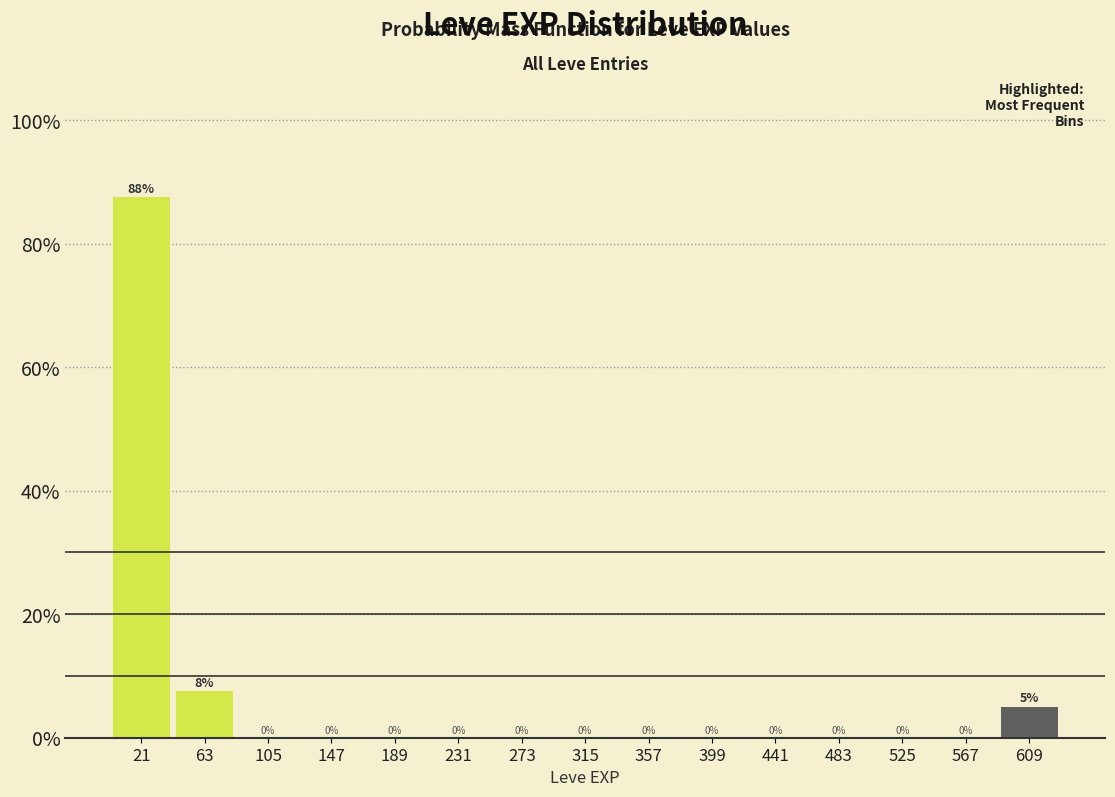

Which range on the x-axis has the tallest bar?

0 to 45